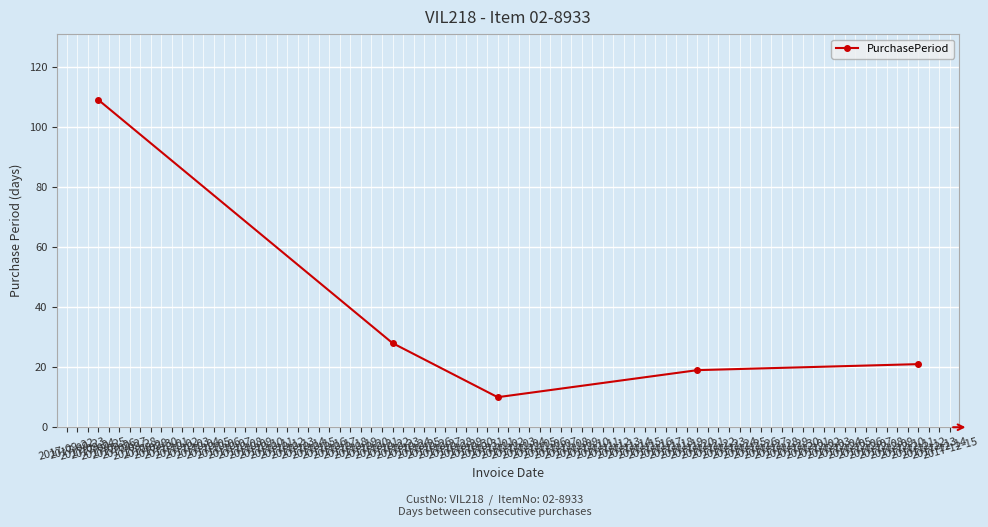

Is this an area chart (filled region under the line)?

No